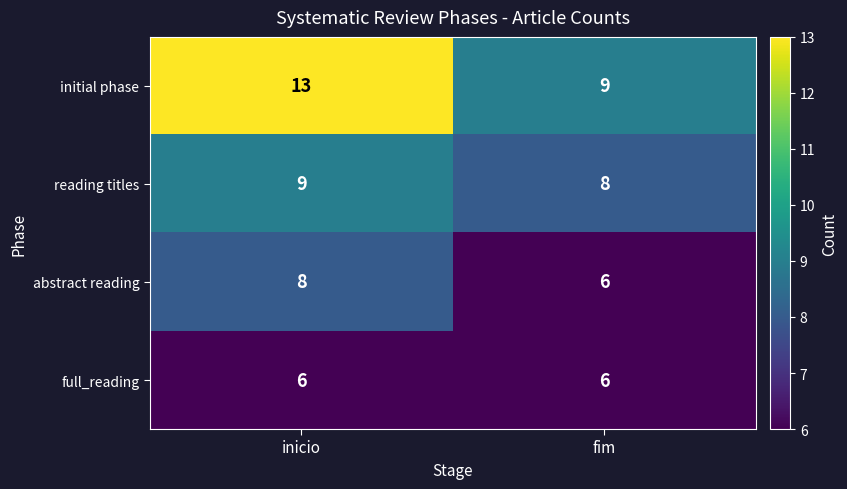

What is the sum of the initial phase values at inicio and fim?

22